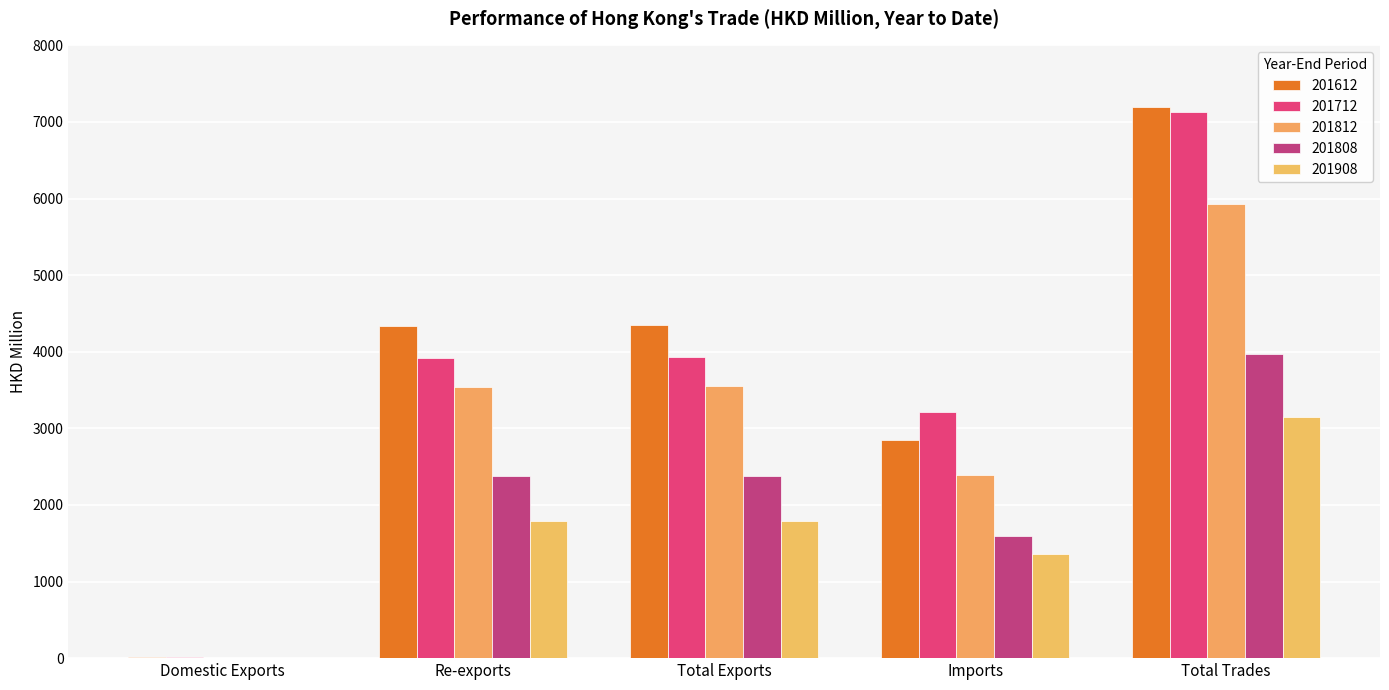

What is the spread (max minus min) of values at Re-exports?

2545.2